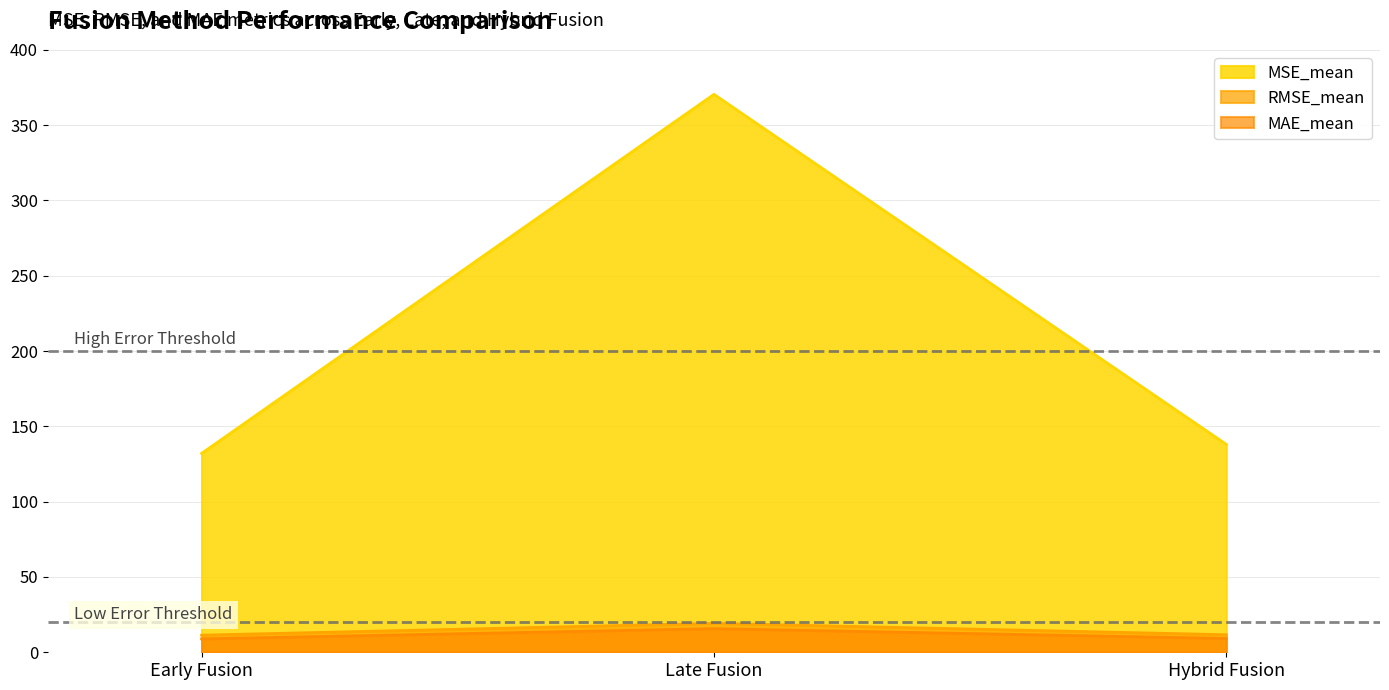

What is the smallest value displayed?

8.9